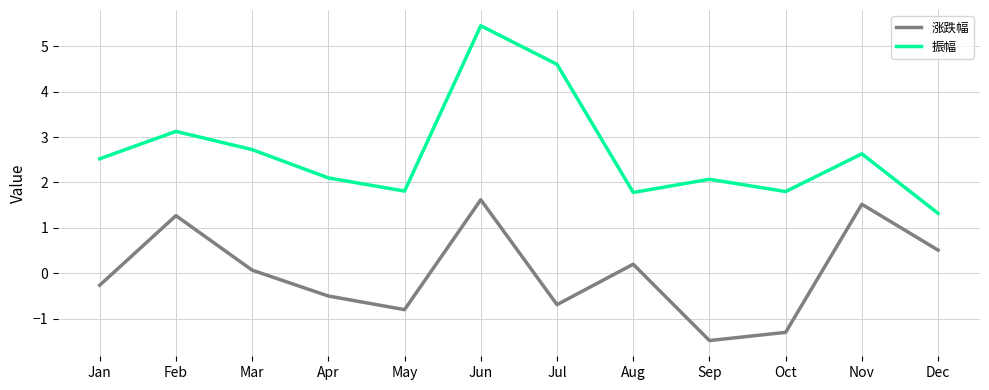

Which series has the largest total across all categories?

振幅